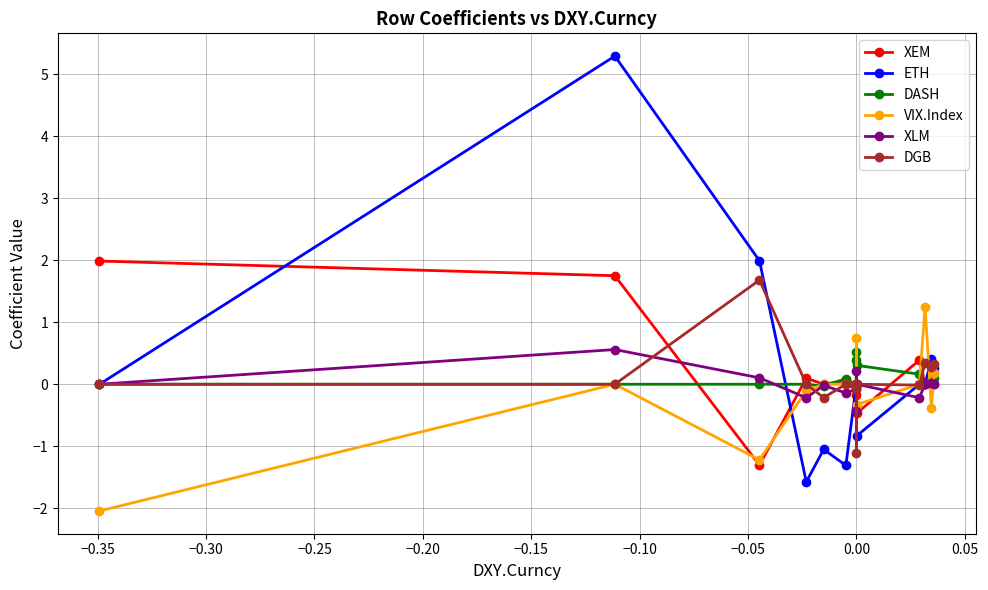

What is the minimum value for XLM?

-0.4